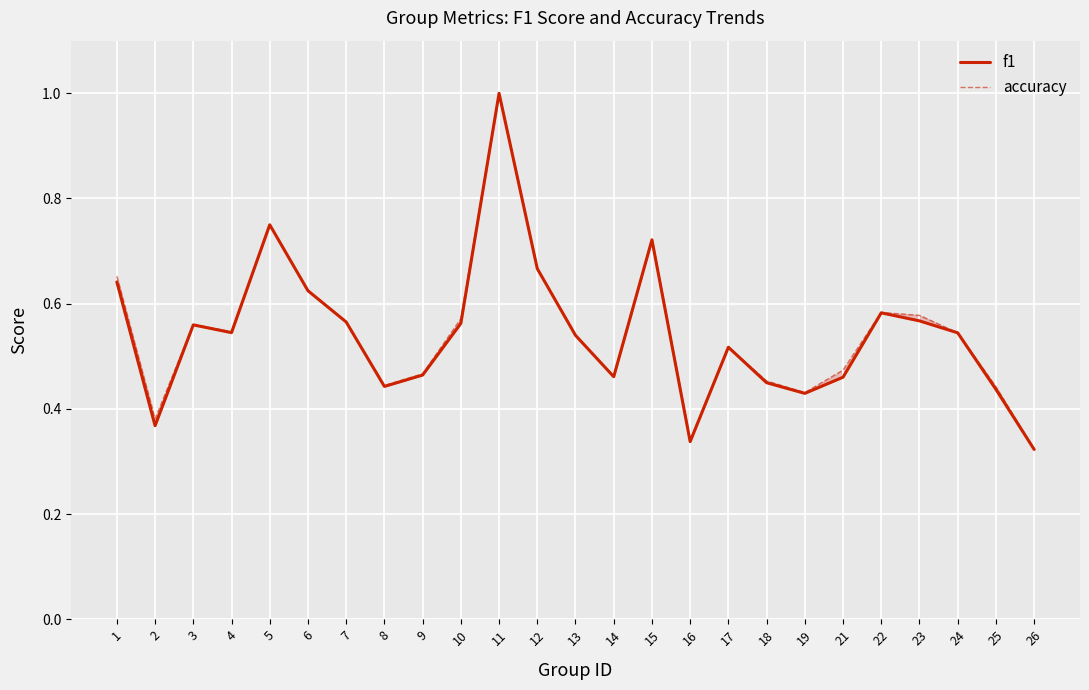

What is the value of the accuracy point at the 9th from the left?

0.5